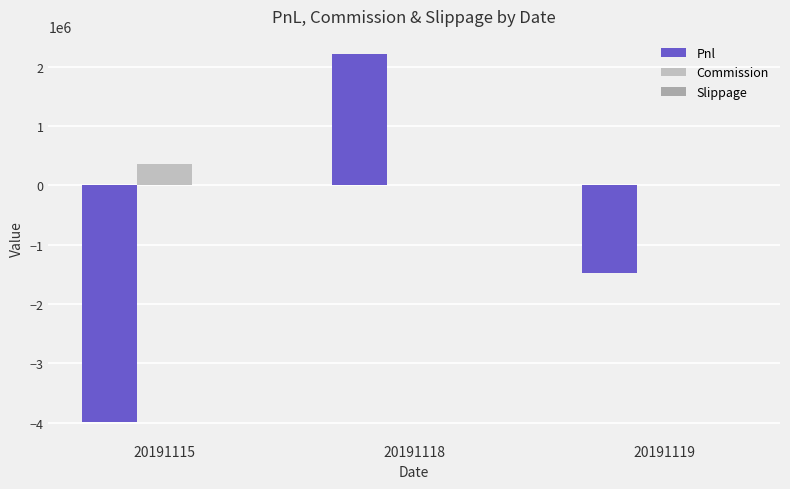

How many groups of bars are there?

3